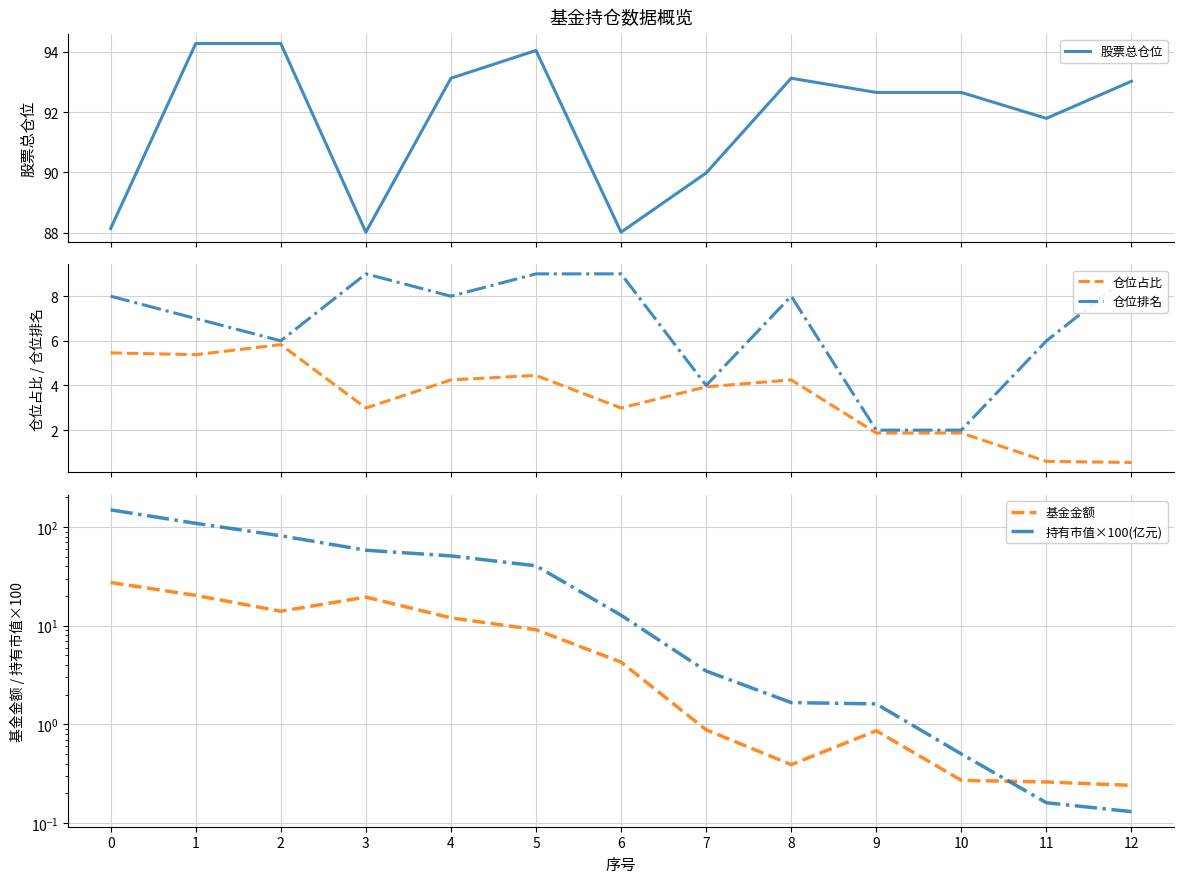

Which series has the largest total across all categories?

股票总仓位